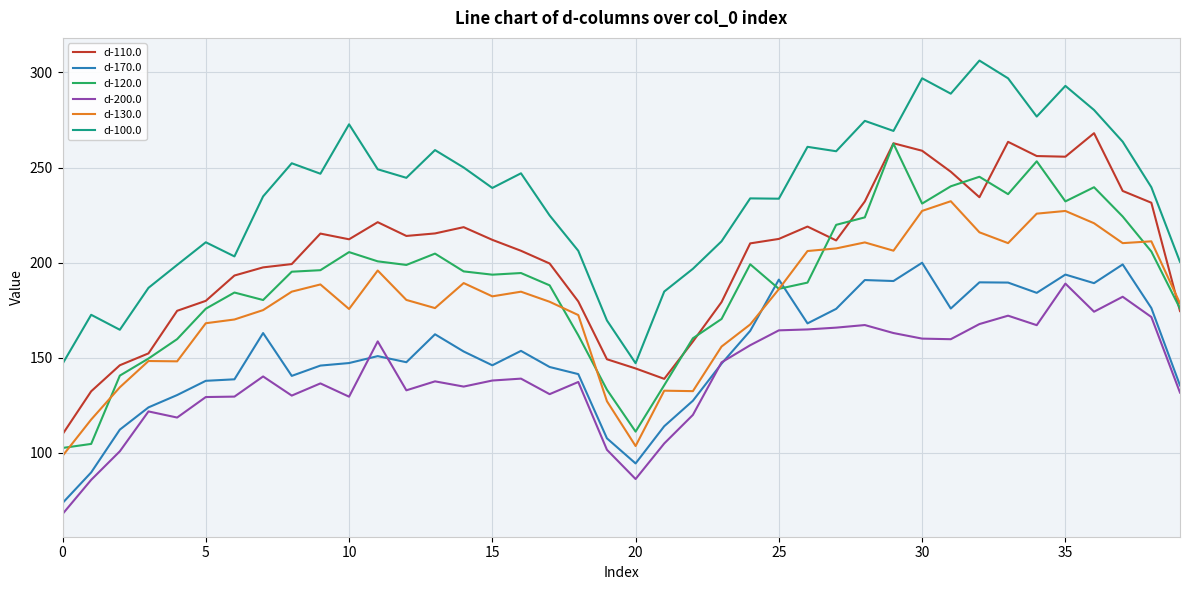

What is the difference between the maximum and second lowest values in the d-170.0 series?

110.3